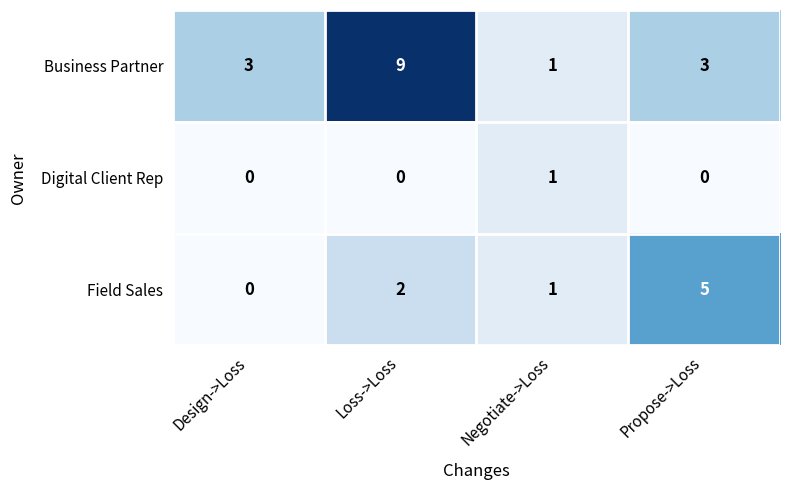

At which category is the sum across all series the highest?

Loss->Loss